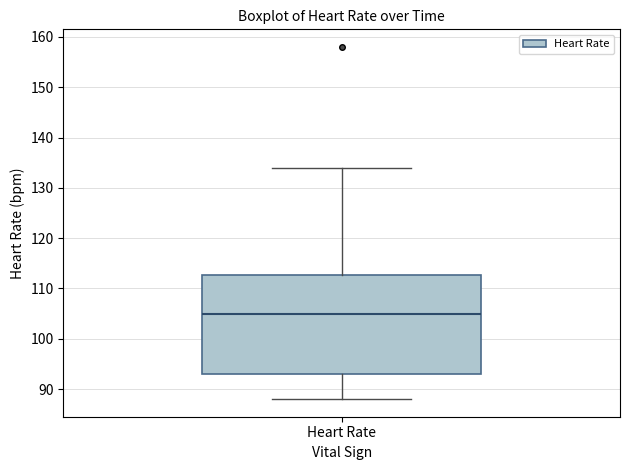

Read this box plot against the y-axis: the position of the median line, the range covered by the box, and the ends of both whiskers. The values are not printed on the chart, so give them approximately, as read against the axis.

median 105, box 93 to 113, whiskers 88 to 134